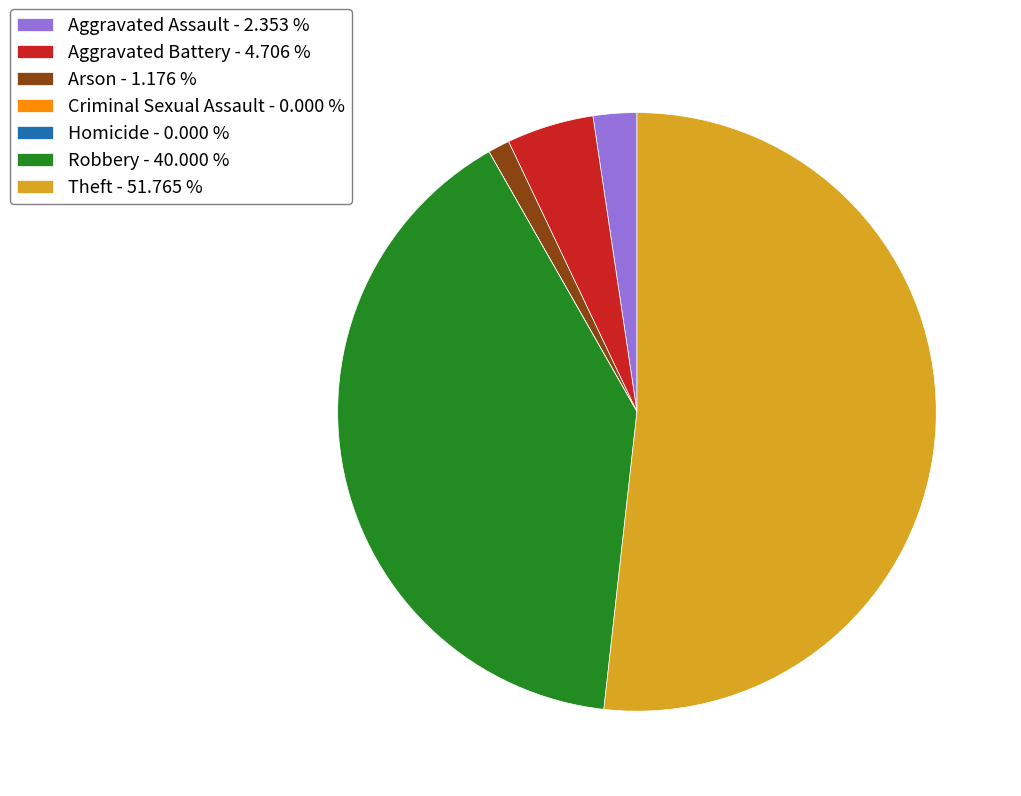

Do Aggravated Battery - 4.706 % and Aggravated Assault - 2.353 % together represent more than half of the pie?

No